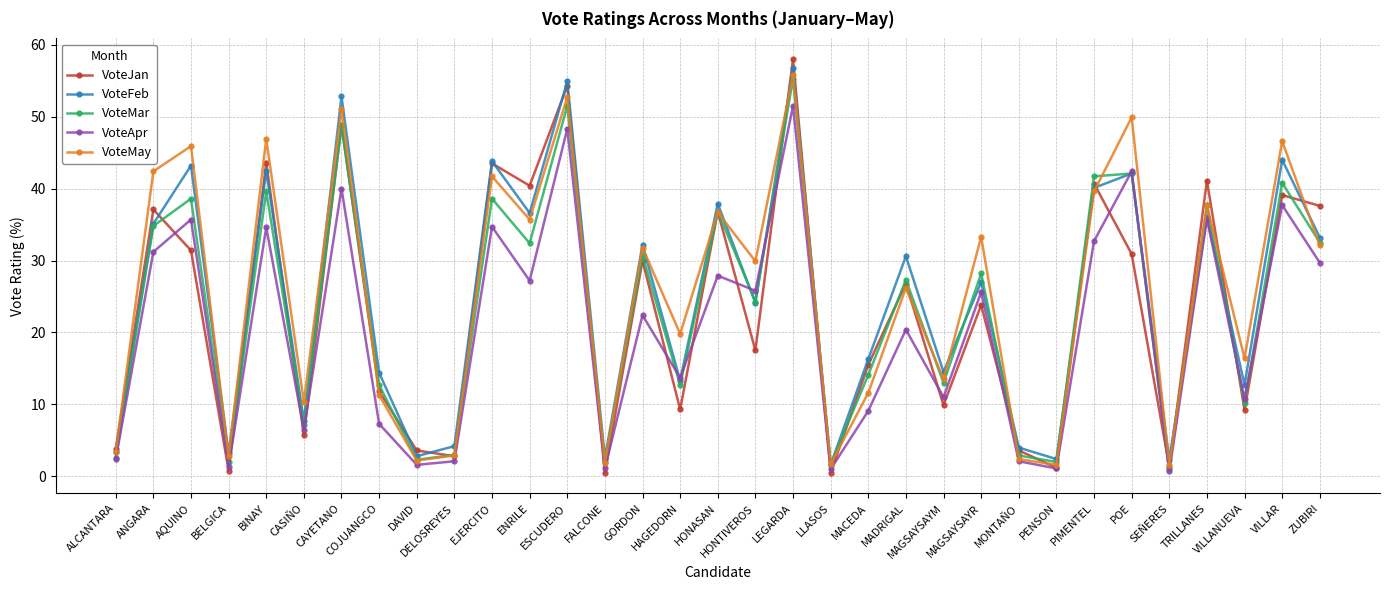

Where does the VoteJan series first go above 23?

ANGARA